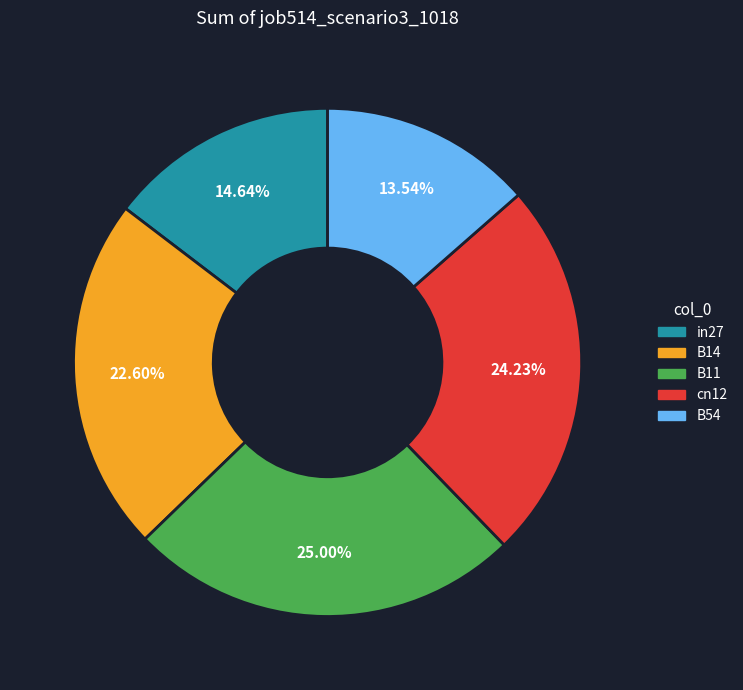

True or false: B54 accounts for 14% of the total.

True